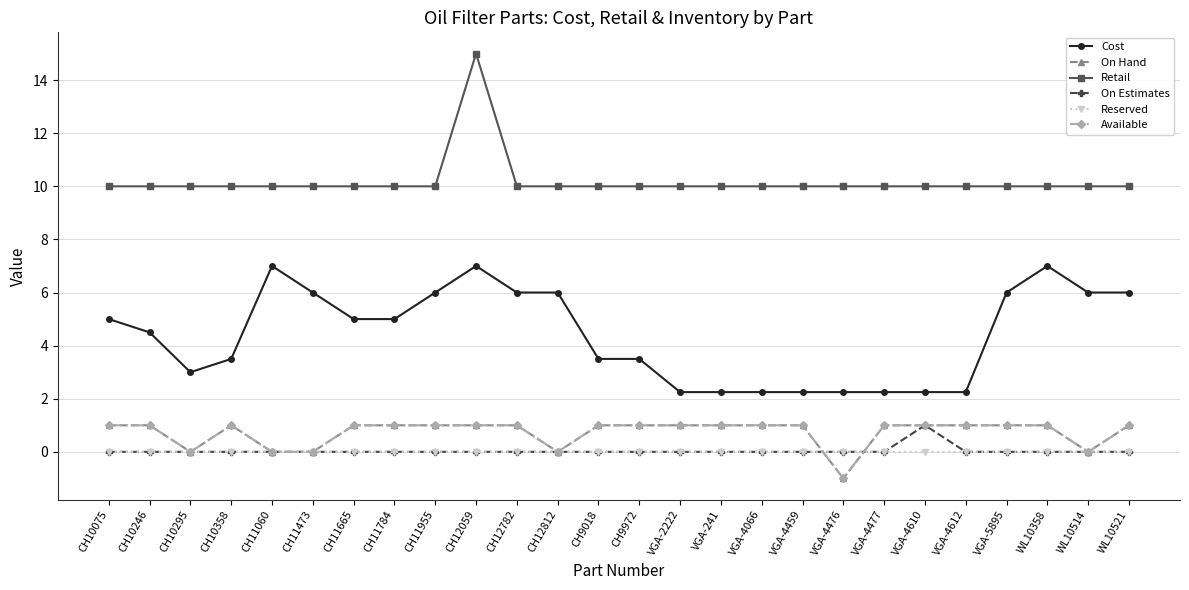

Is it true that Available equals 1.0 at CH10358?

True